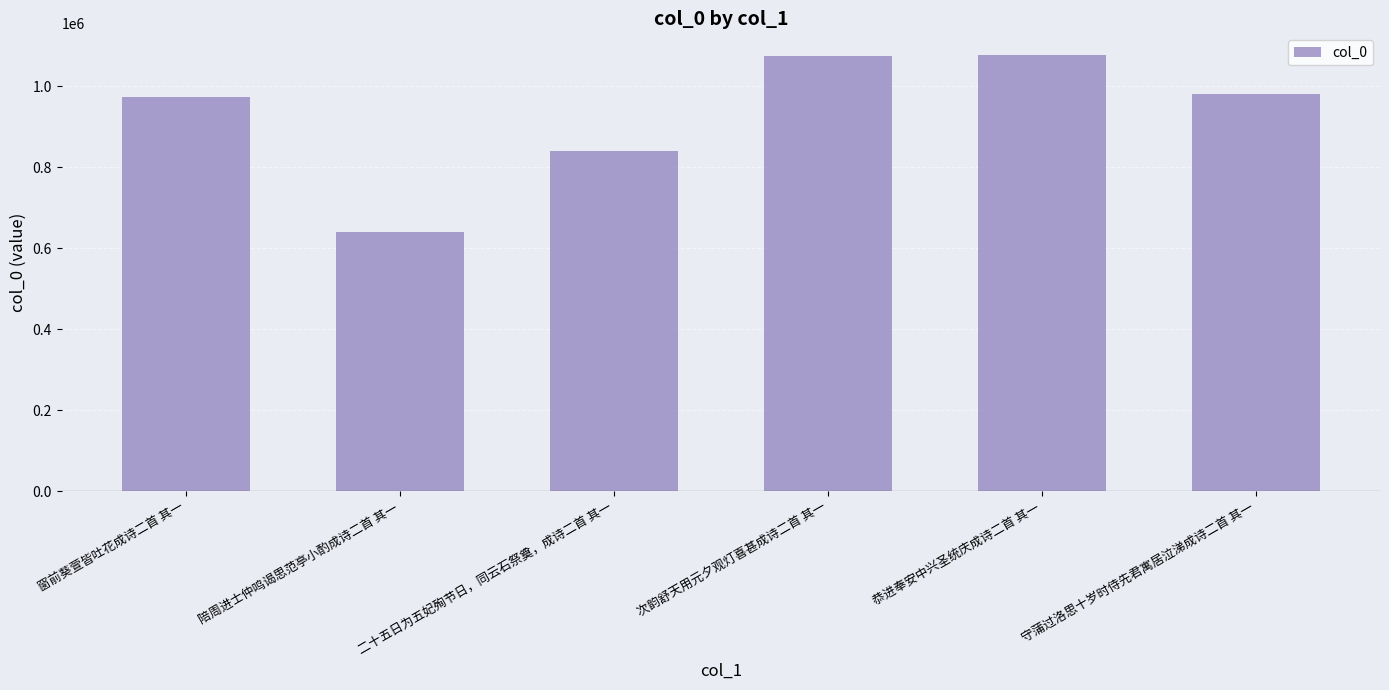

What is the ratio of the value at 窗前葵萱皆吐花成诗二首 其一 to the value at 恭进奉安中兴圣统庆成诗二首 其一?

0.9